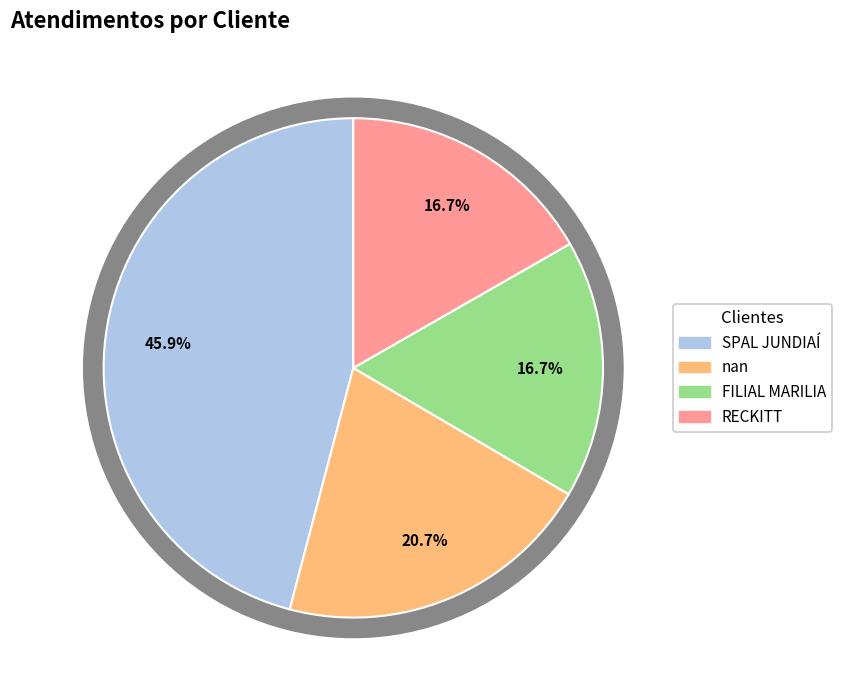

Is it true that RECKITT is 27% of the pie?

False